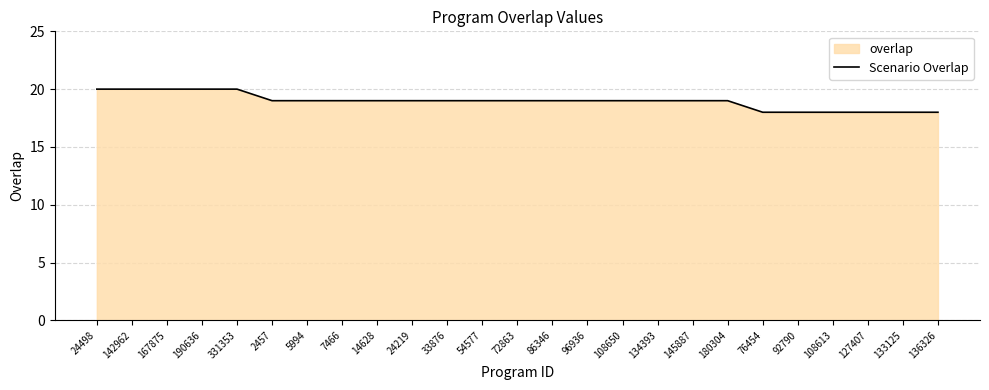

Rank the categories by value from lowest to highest.

76454, 92790, 108613, 127407, 133125, 136326, 2457, 5994, 7466, 14628, 24219, 33876, 54577, 72863, 86346, 96936, 108650, 134393, 145887, 180304, 24498, 142962, 167875, 190636, 331353